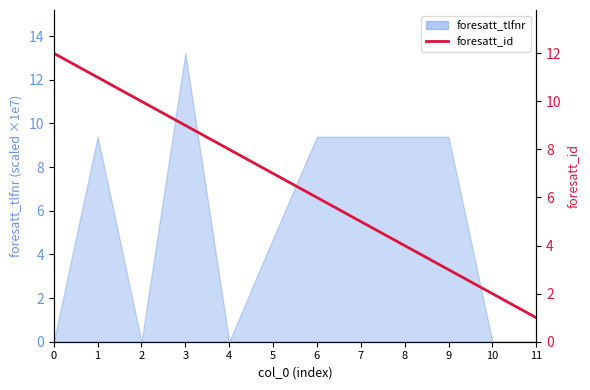

The chart shows a value of 7 at 5. True or false?

True